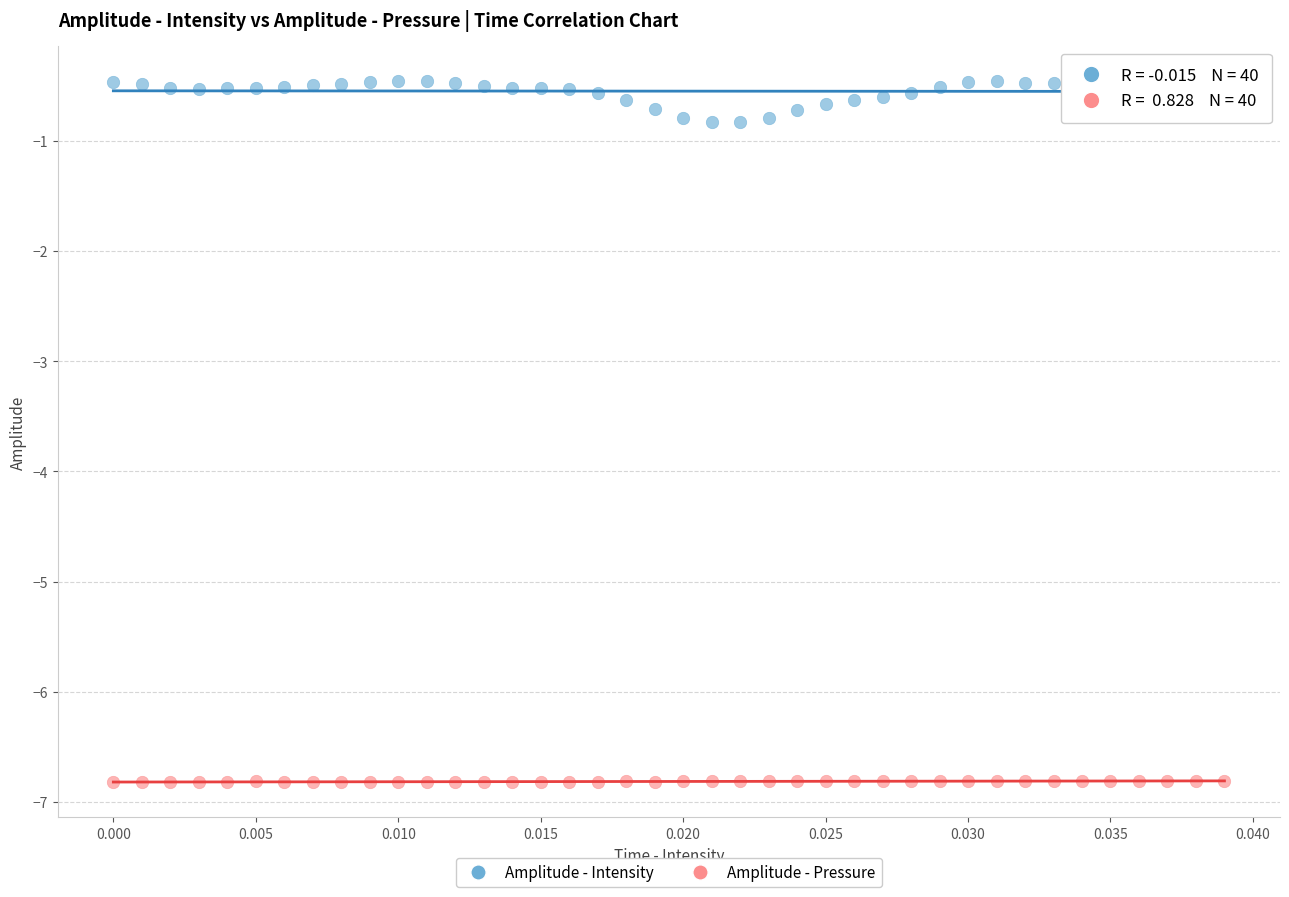

Which series reaches the minimum Y coordinate?

Amplitude - Pressure